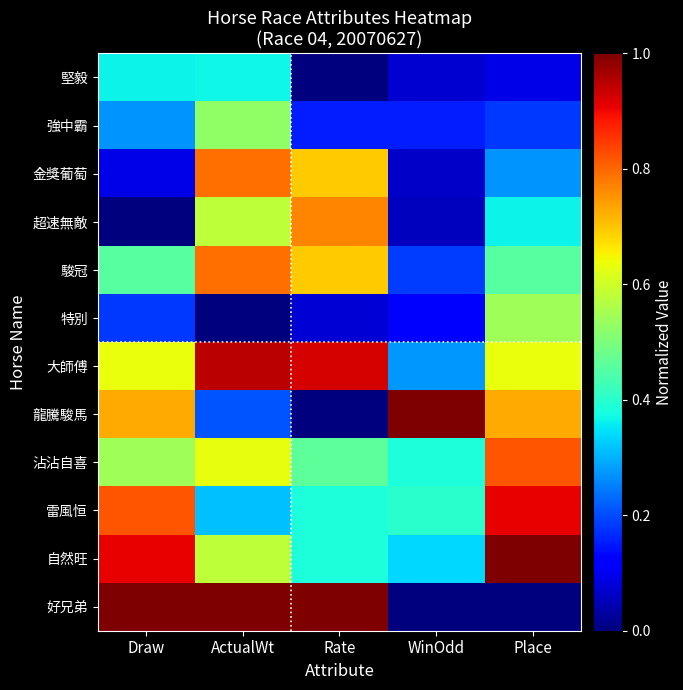

Reading left to right, what are all the values shown in this chart?

堅毅: Draw=0.4	ActualWt=0.4	Rate=0.0	WinOdd=0.1	Place=0.1
強中霸: Draw=0.3	ActualWt=0.5	Rate=0.2	WinOdd=0.2	Place=0.2
金獎葡萄: Draw=0.1	ActualWt=0.8	Rate=0.7	WinOdd=0.1	Place=0.3
超速無敵: Draw=0.0	ActualWt=0.6	Rate=0.8	WinOdd=0.1	Place=0.4
駿冠: Draw=0.5	ActualWt=0.8	Rate=0.7	WinOdd=0.2	Place=0.5
特別: Draw=0.2	ActualWt=0.0	Rate=0.1	WinOdd=0.1	Place=0.5
大師傅: Draw=0.6	ActualWt=0.9	Rate=0.9	WinOdd=0.3	Place=0.6
龍騰駿馬: Draw=0.7	ActualWt=0.2	Rate=0.0	WinOdd=1.0	Place=0.7
沾沾自喜: Draw=0.5	ActualWt=0.6	Rate=0.5	WinOdd=0.4	Place=0.8
雷風恒: Draw=0.8	ActualWt=0.3	Rate=0.4	WinOdd=0.4	Place=0.9
自然旺: Draw=0.9	ActualWt=0.6	Rate=0.4	WinOdd=0.3	Place=1.0
好兄弟: Draw=1.0	ActualWt=1.0	Rate=1.0	WinOdd=0.0	Place=0.0